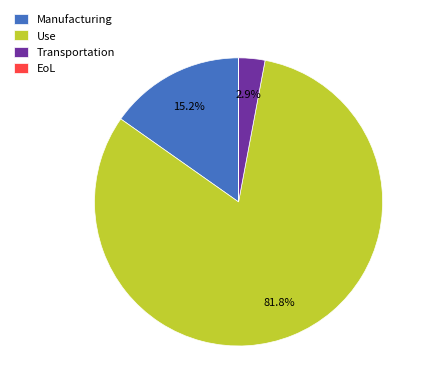

Is there any slice that represents more than half of the pie?

Yes